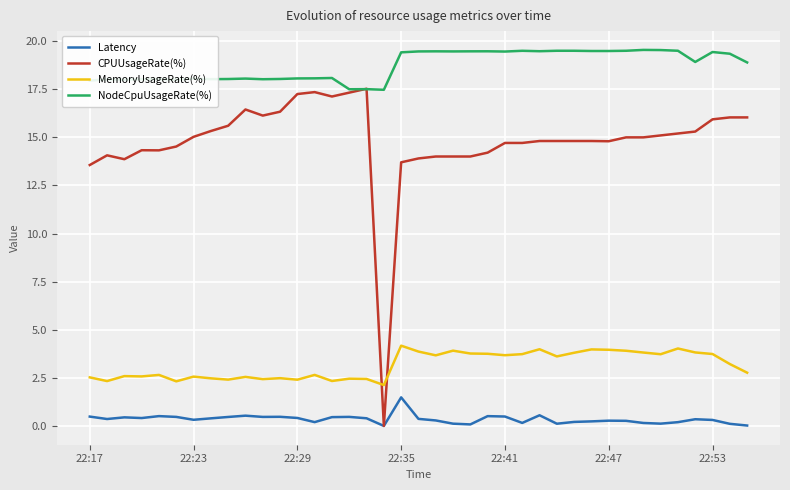

List the series in order of their overall mean, highest first.

NodeCpuUsageRate(%), CPUUsageRate(%), MemoryUsageRate(%), Latency